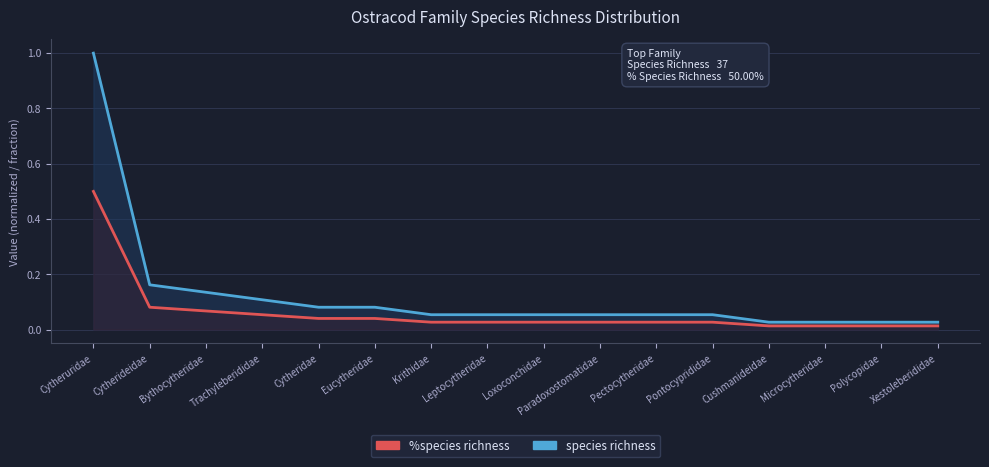

True or false: %species richness and species richness cross at least once.

False